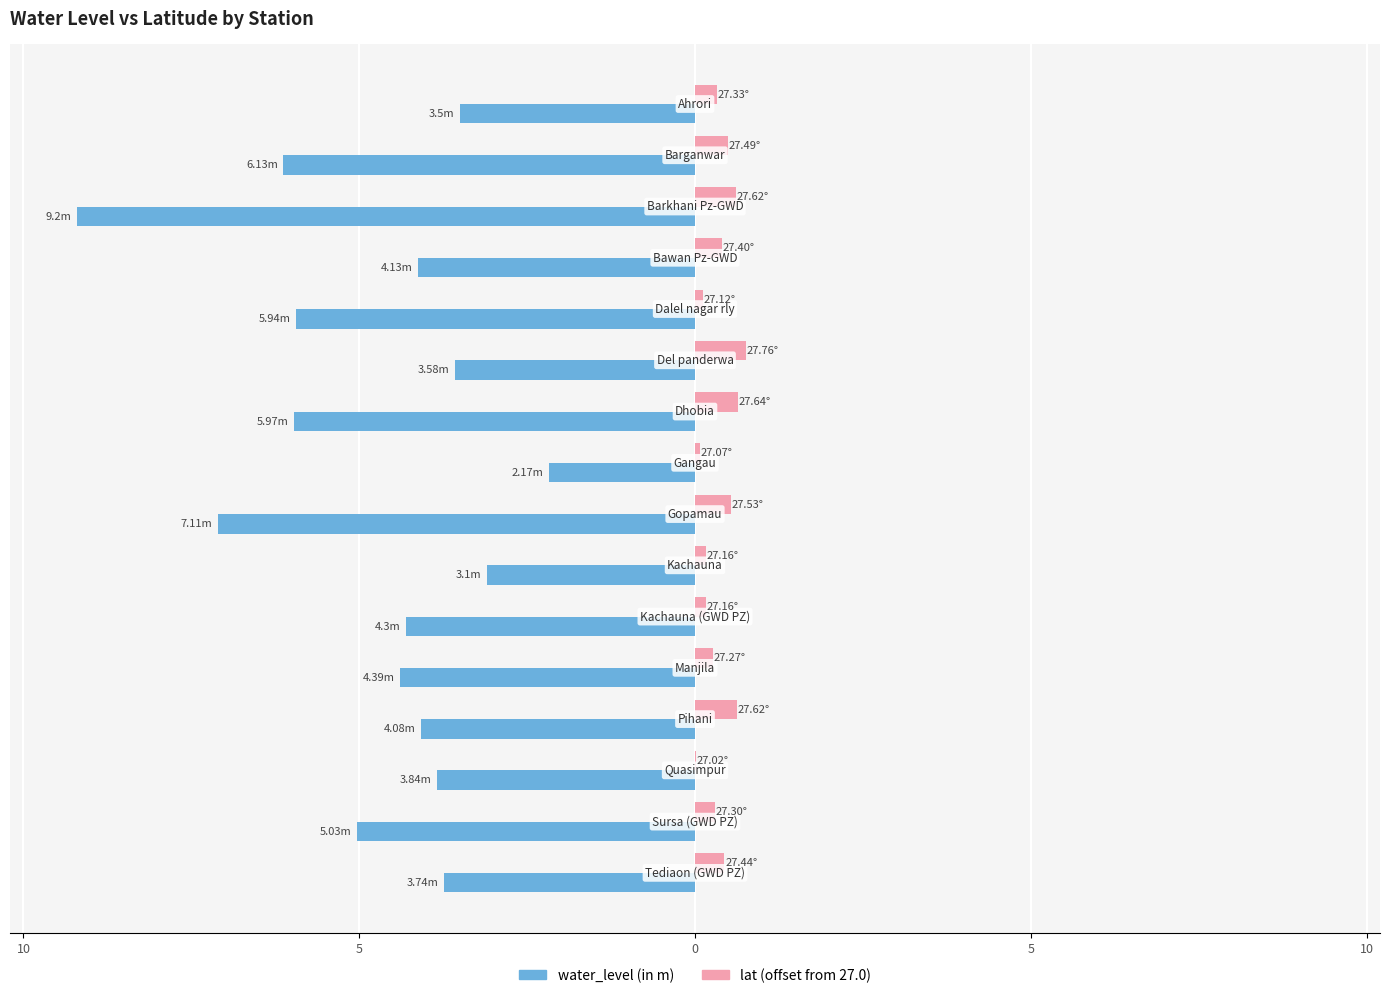

What are all the series names shown in the legend?

water_level (in m), lat (offset from 27.0)